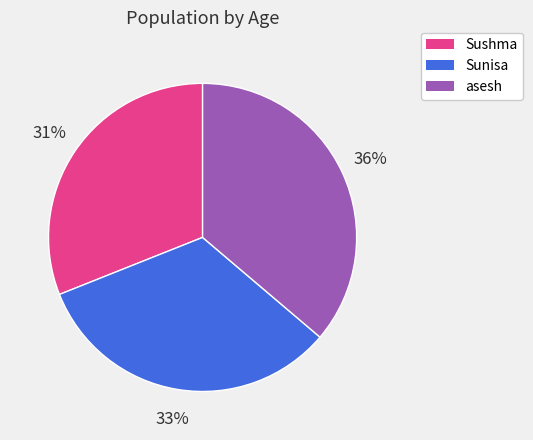

Is there any slice that represents more than half of the pie?

No